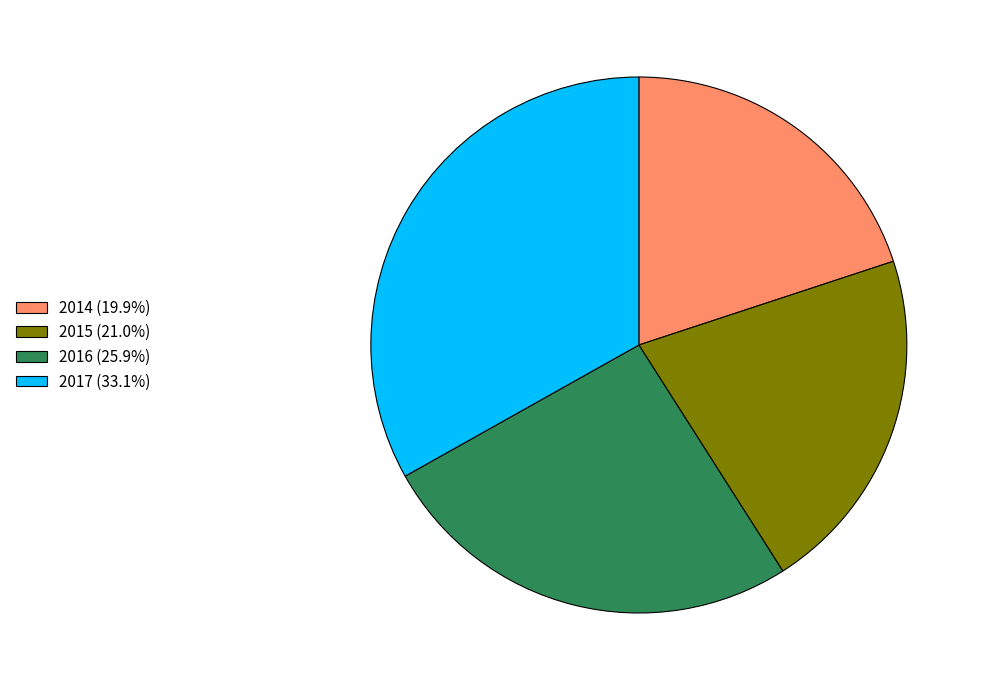

How many slices are in this pie chart?

4